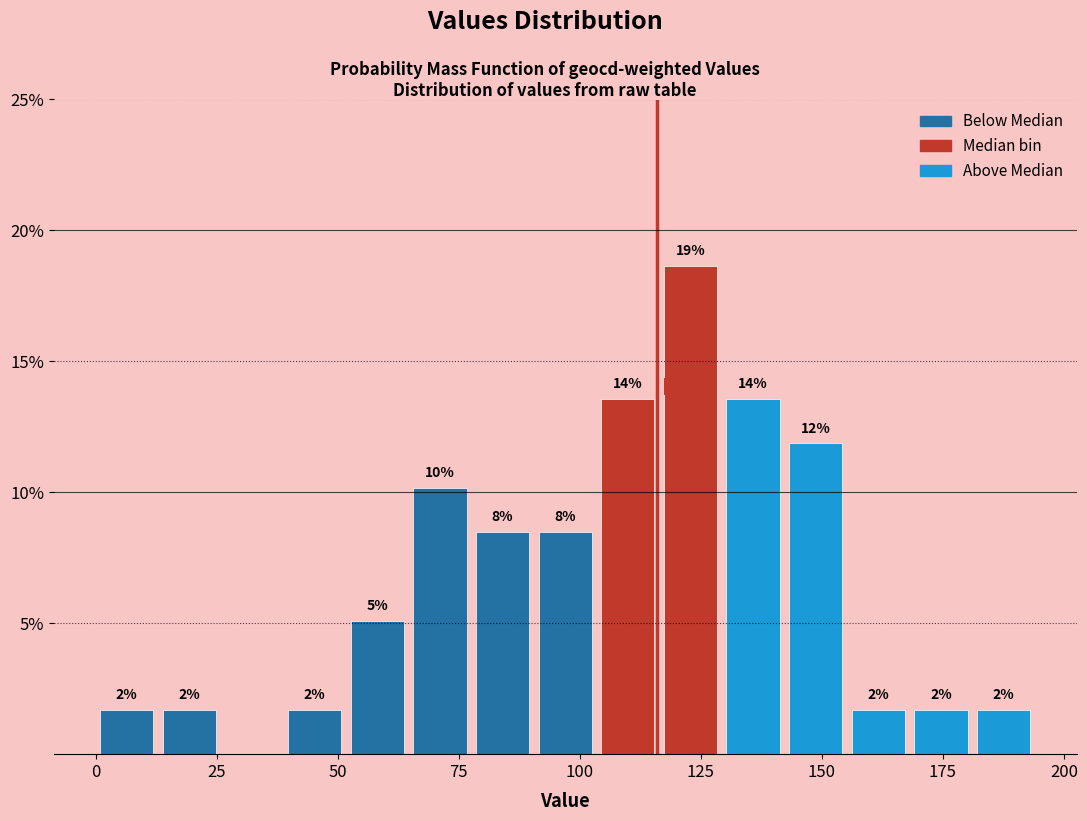

Read against the x-axis, roughly where is the centre of the tallest bar?

125